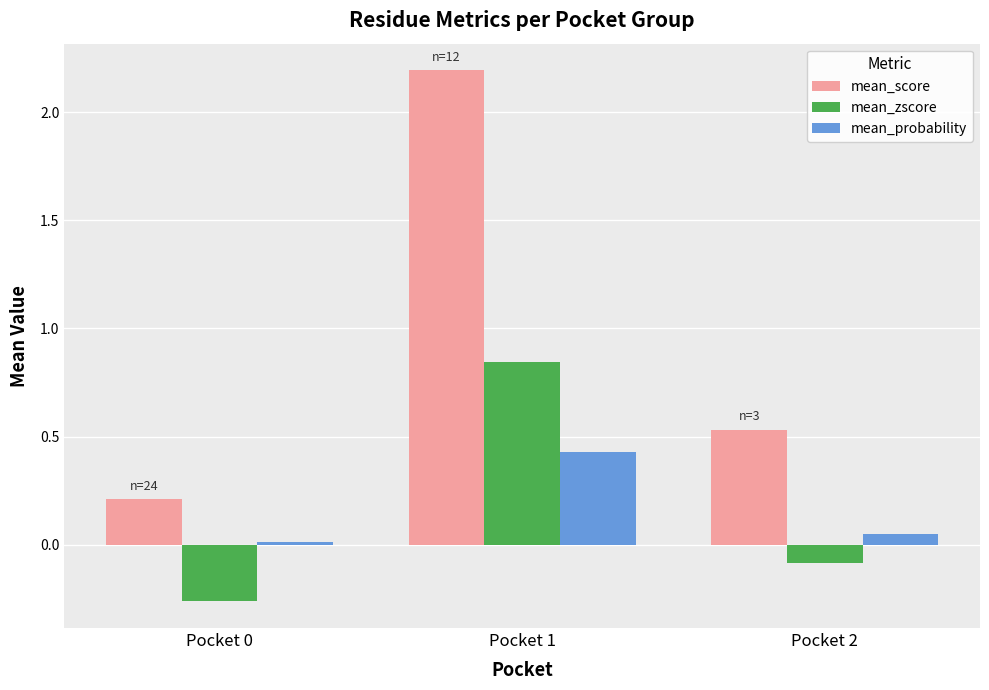

True or false: mean_score has a value of 3.2 at Pocket 1.

False